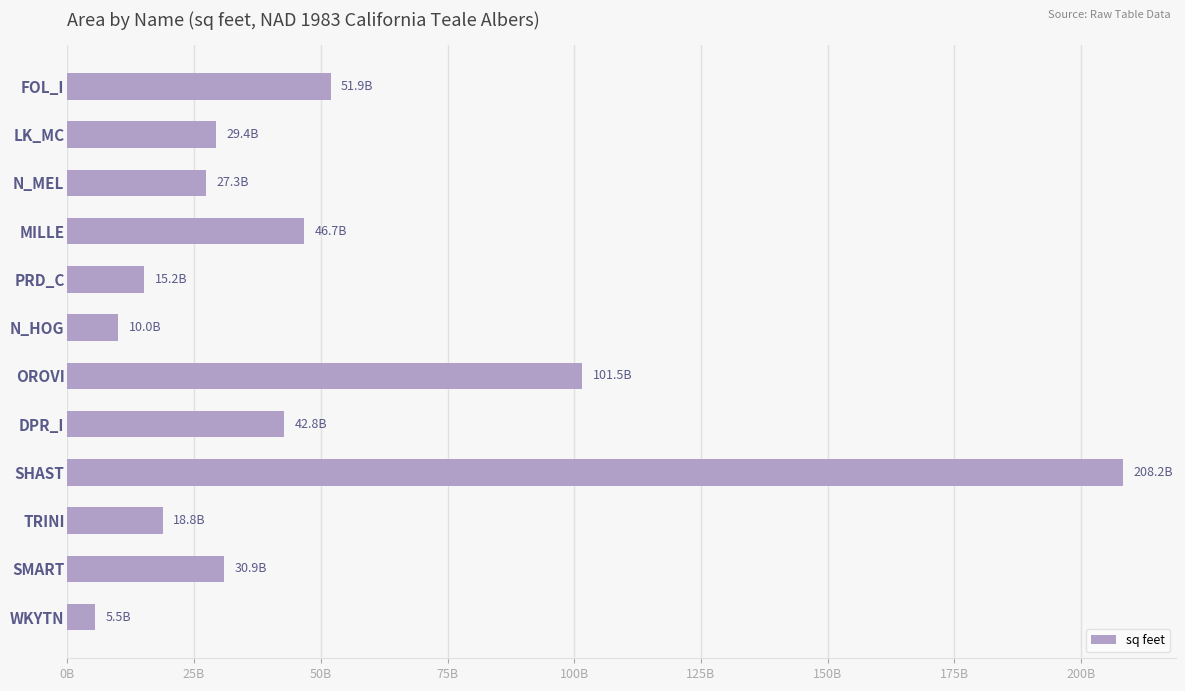

Are the bars horizontal?

Yes